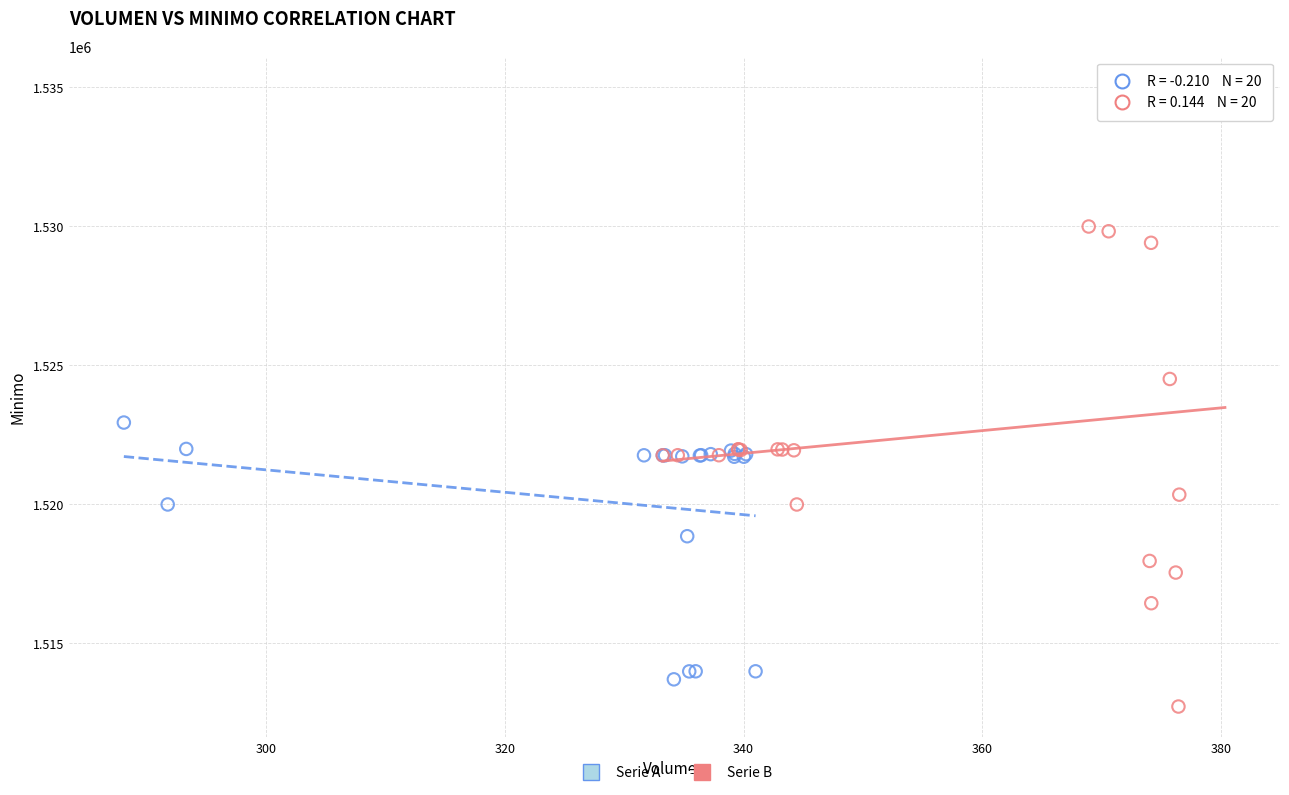

Which series has the largest Y range (max minus min)?

Serie B